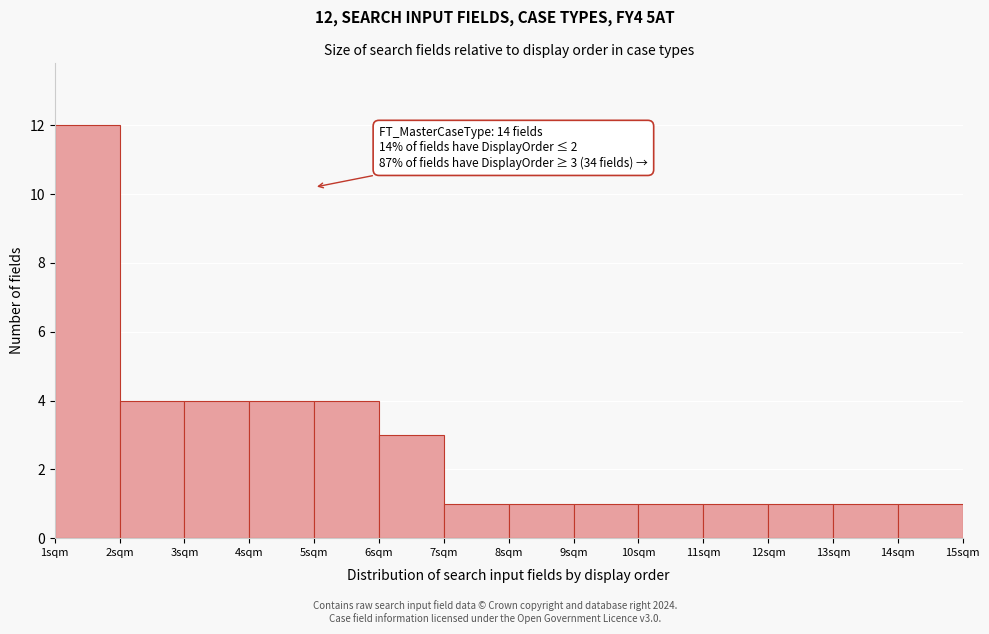

Which range on the x-axis has the tallest bar?

1 to 2